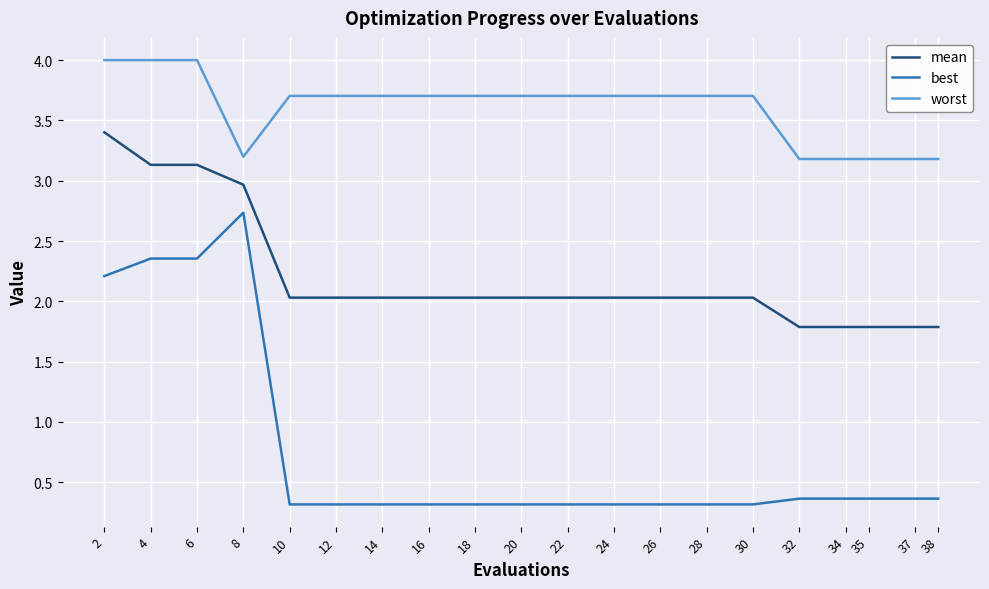

Between 24 and 38, which series saw the biggest shift?

worst